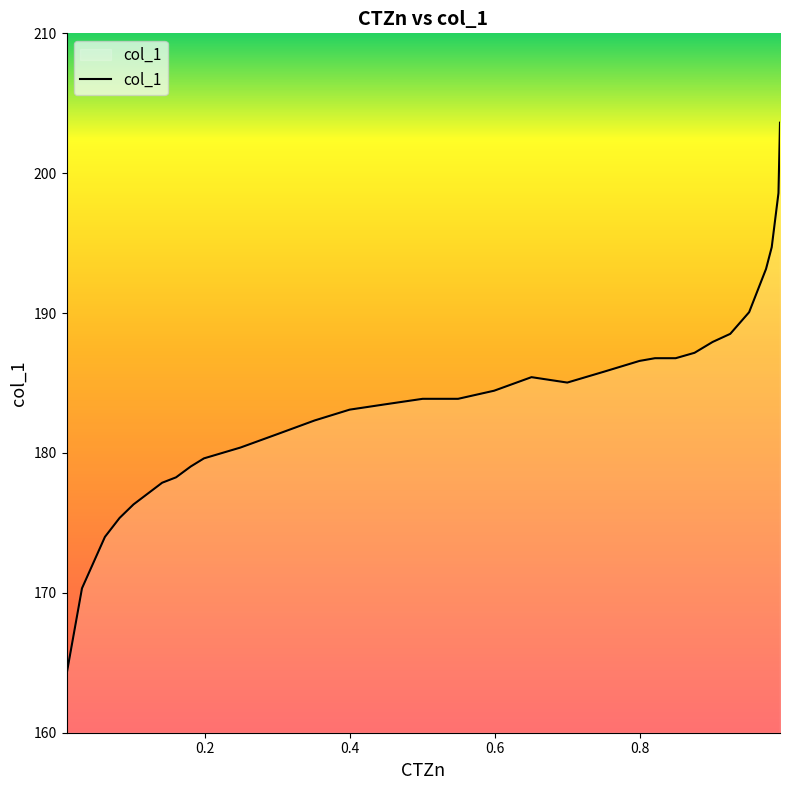

What is the difference between the maximum and minimum values?

39.4